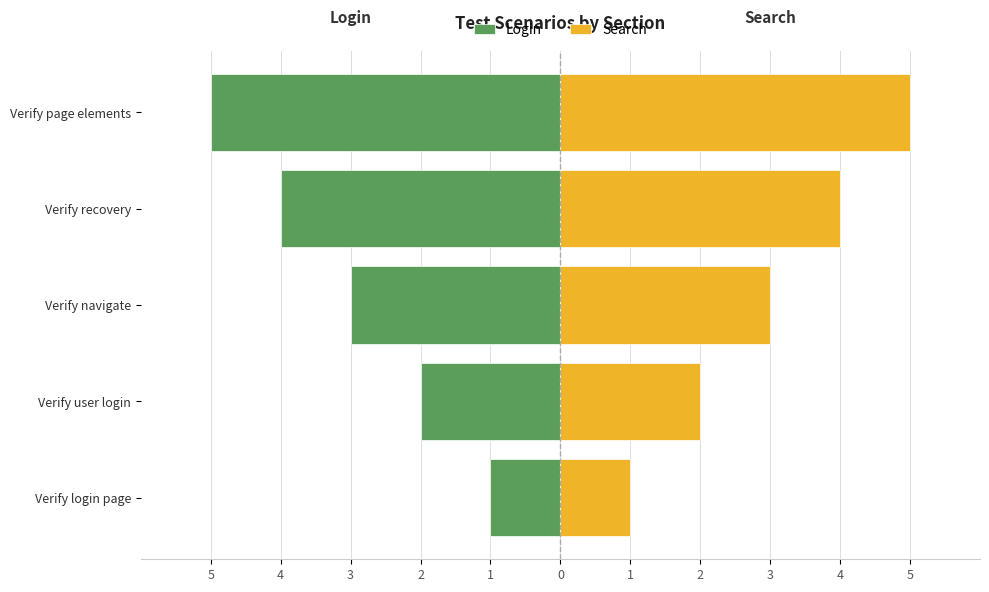

What is the sum of the Login values at Verify user login and Verify navigate?

-5